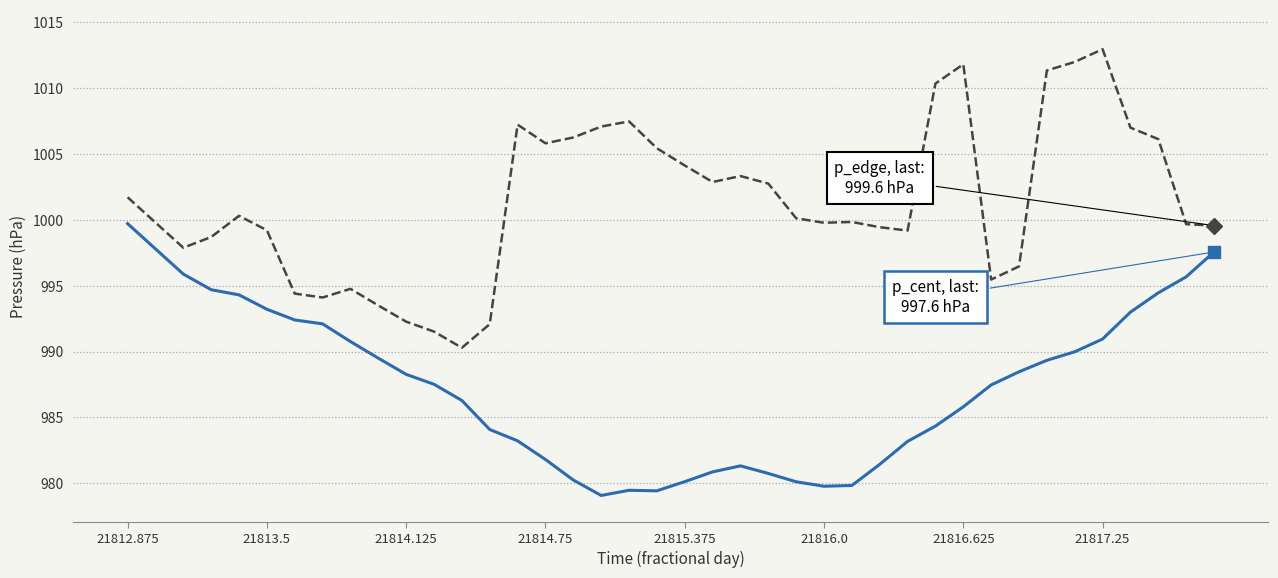

What is the greatest value displayed?

1013.0